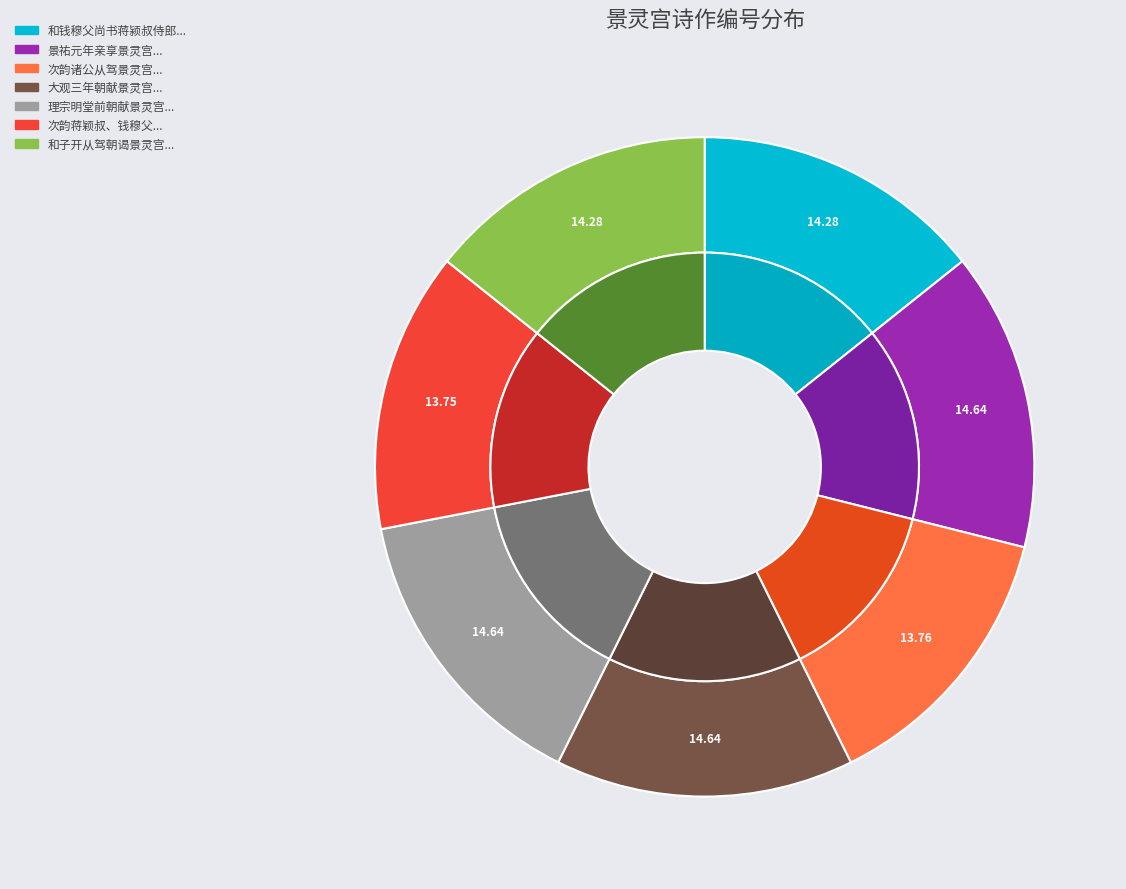

To the nearest percent, what is the combined percentage of 次韵诸公从驾景灵宫二首 其二 and 次韵蒋颖叔、钱穆父从驾景灵宫二首 其二?

28%